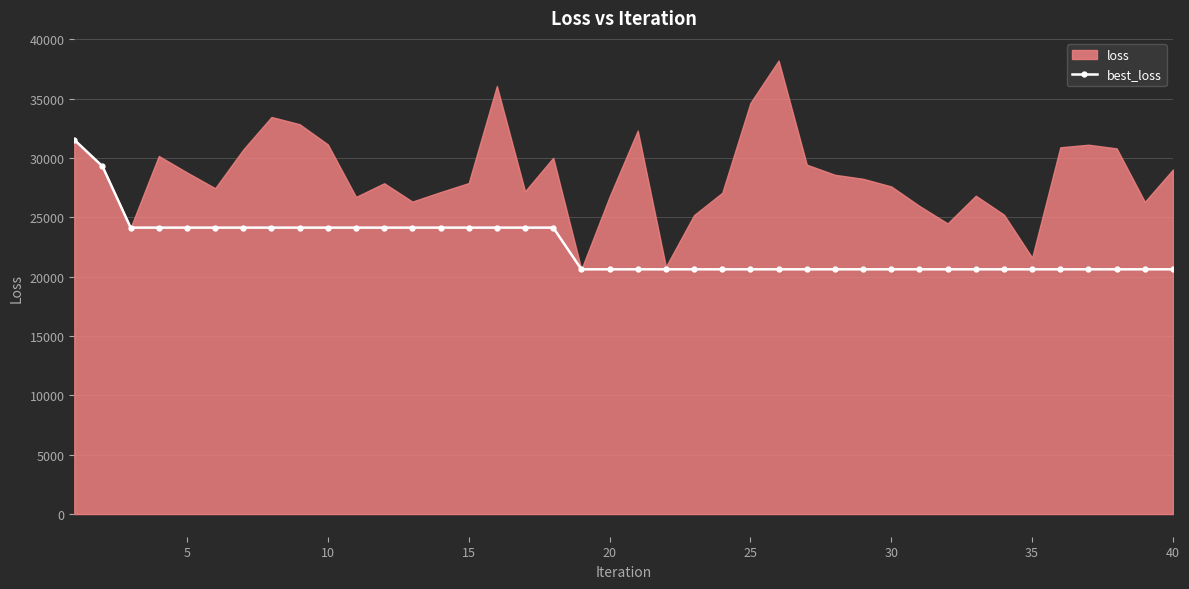

What is the sum of all values?

900514.4